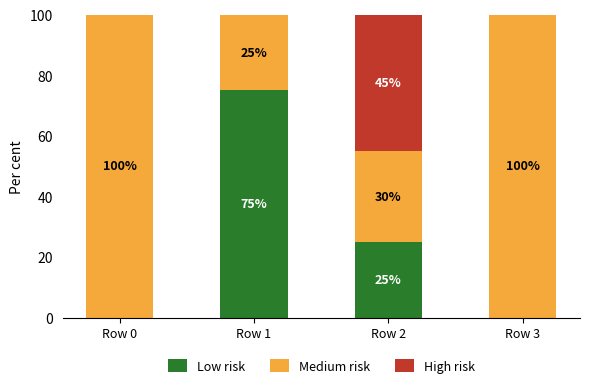

Are the bars horizontal?

No